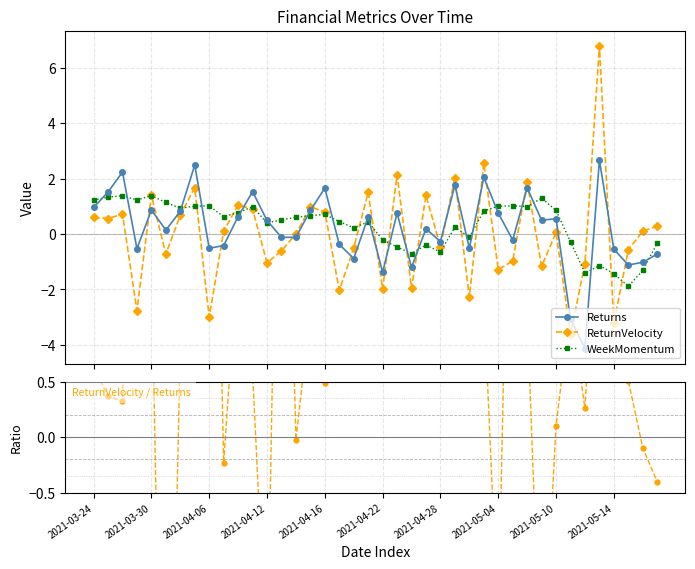

How many values in ReturnVelocity / Returns are above zero?

32